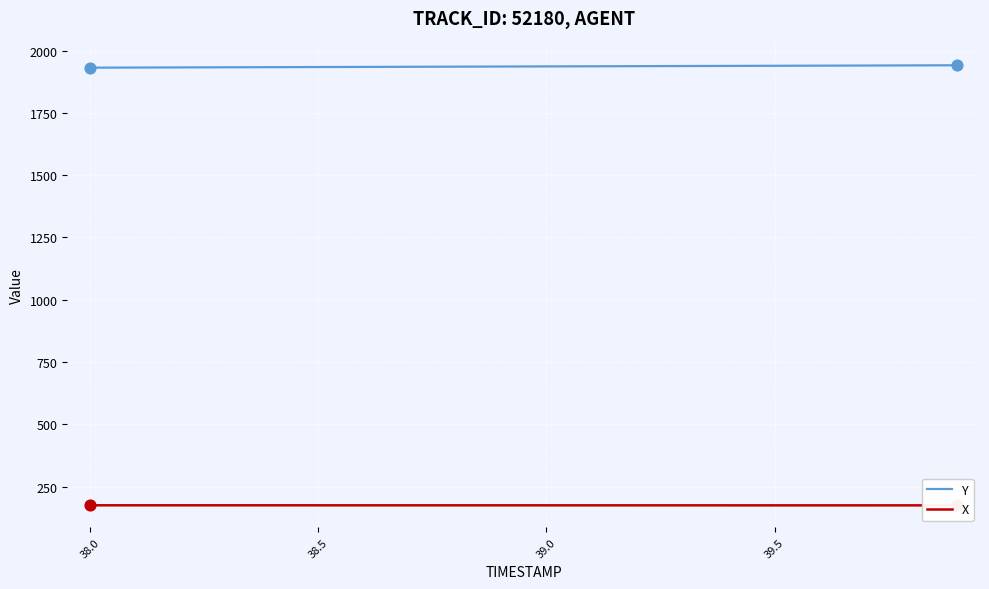

What are all the series names shown in the legend?

Y, X